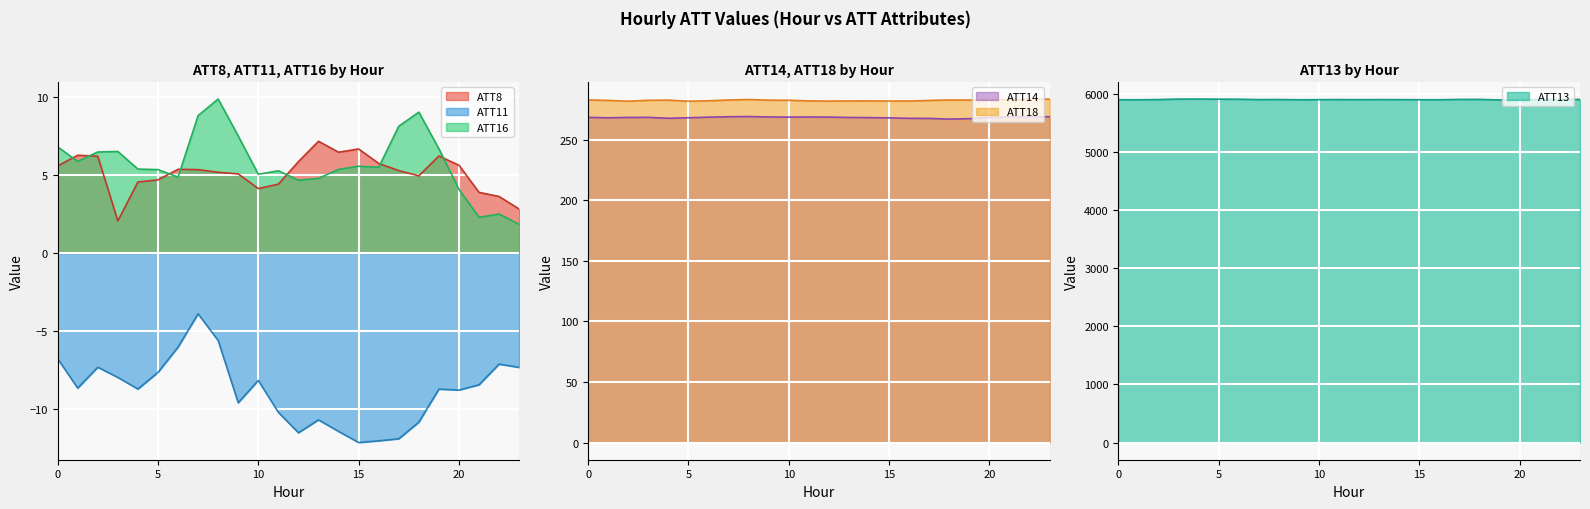

Rank the categories by ATT13 value from lowest to highest.

19, 1, 9, 16, 15, 0, 20, 12, 10, 14, 13, 11, 7, 2, 8, 21, 23, 22, 17, 18, 6, 5, 3, 4